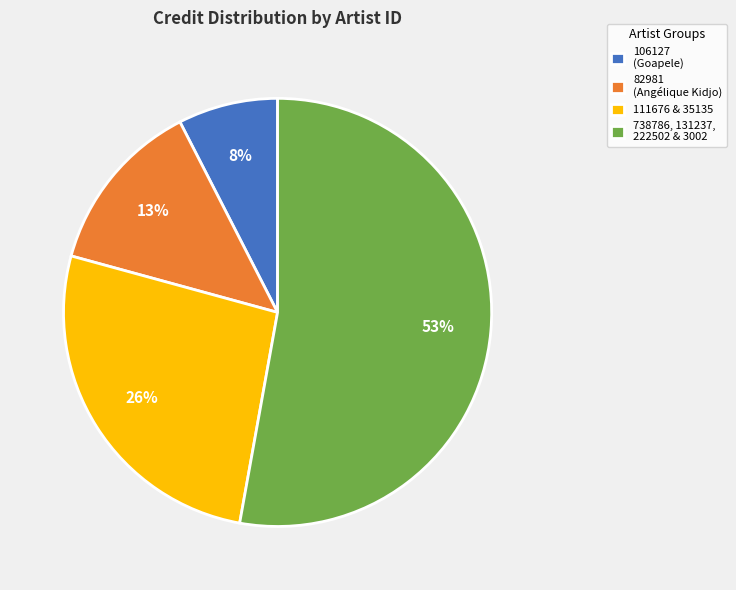

What is the smallest slice in the pie chart?

106127 (Goapele)